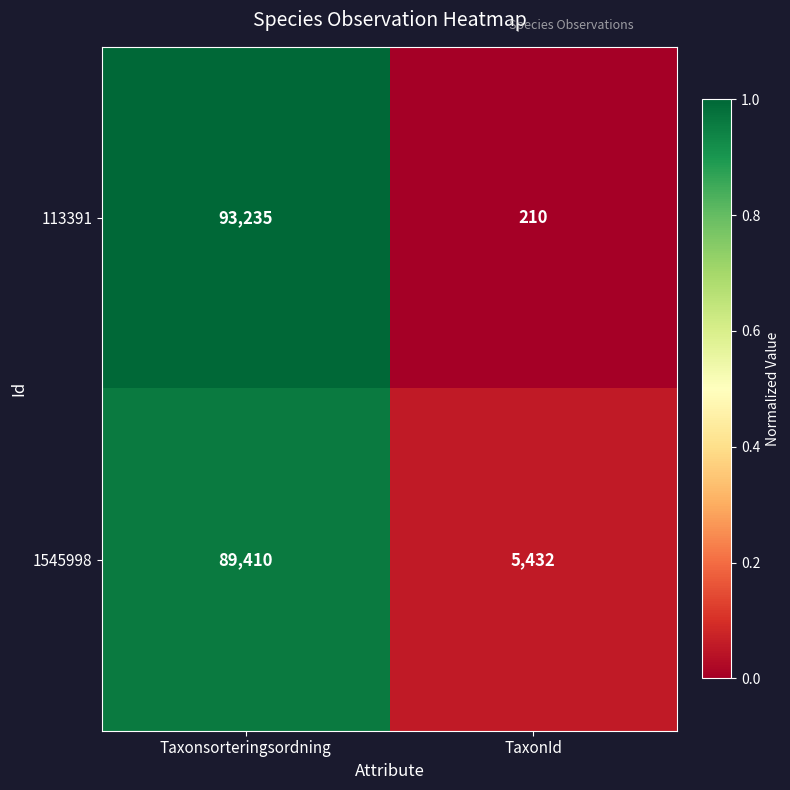

The value of 113391 at TaxonId is 210. True or false?

True